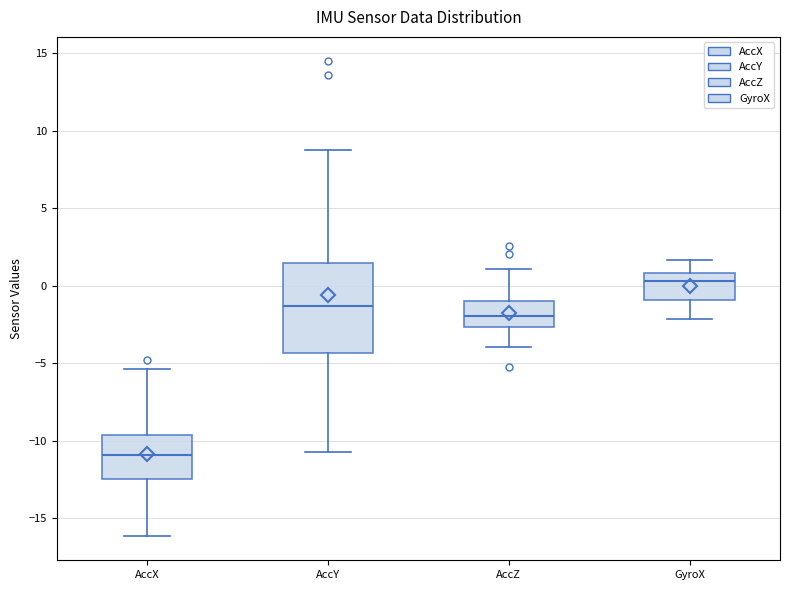

Where is the upper edge of the box for AccX on the y-axis? The values are not printed on the chart, so give them approximately, as read against the axis.

-9.5